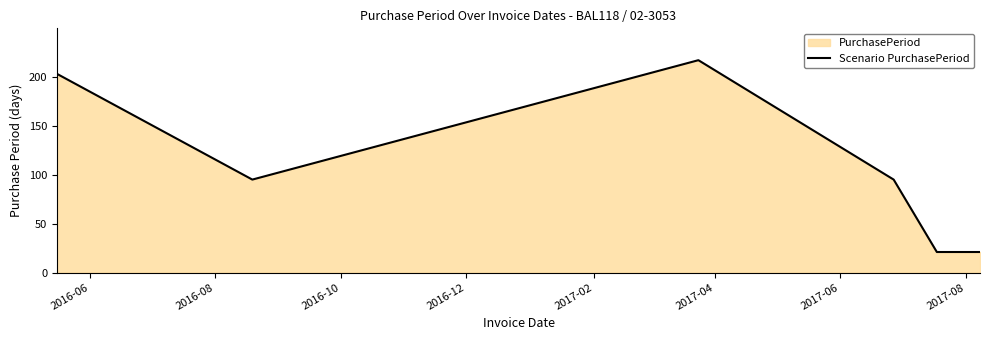

True or false: the data has more than 2 interior local peaks.

False